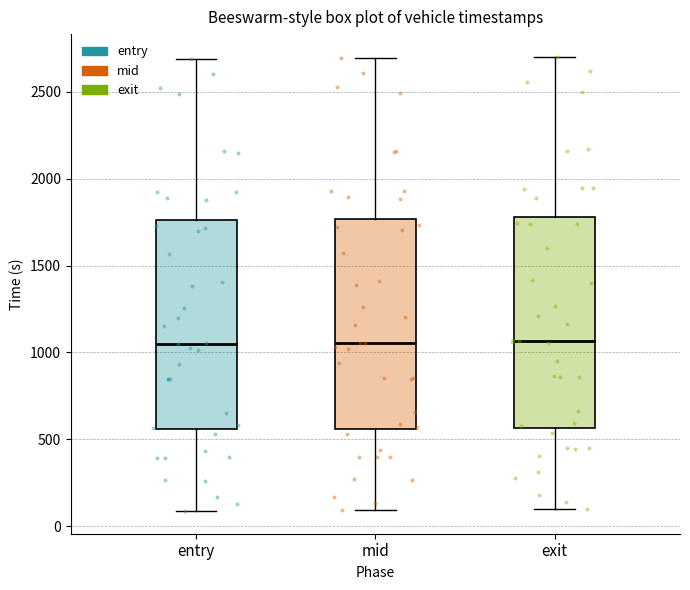

Reading left to right, transcribe this box plot: for each box, give where its median line is, the range the box spans, and where its two whiskers end, as read against the y-axis. The values are not printed on the chart, so give them approximately, as read against the axis.

entry: median 1050, box 550 to 1750, whiskers 100 to 2700
mid: median 1050, box 550 to 1750, whiskers 100 to 2700
exit: median 1050, box 550 to 1800, whiskers 100 to 2700